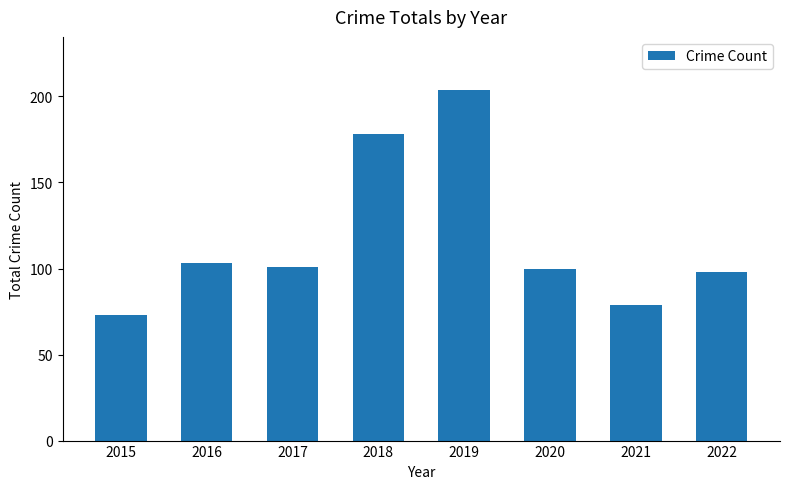

The value at 2020 is 100. True or false?

True